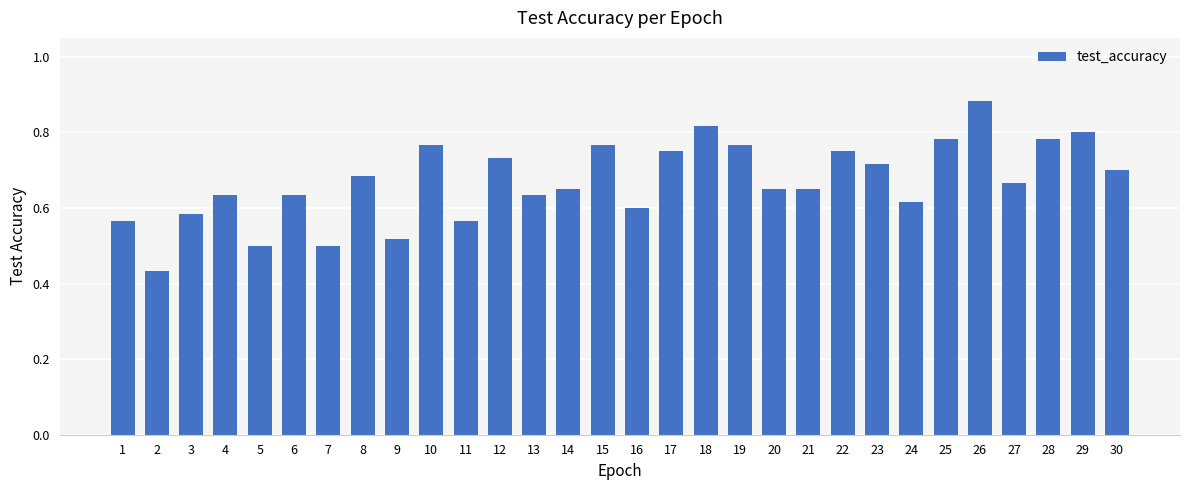

What is the change in value from 9 to 14?

+0.1